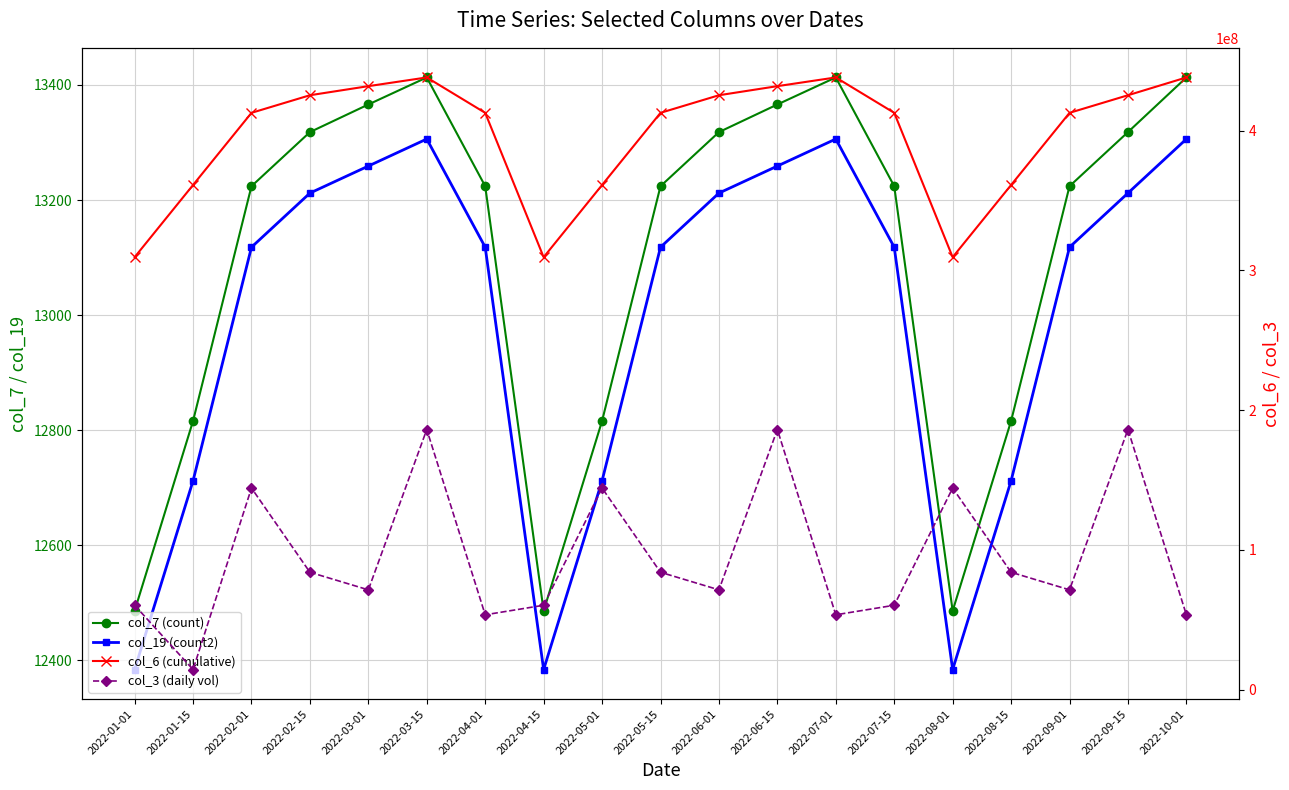

Which series has the widest spread of values?

col_3 (daily vol)